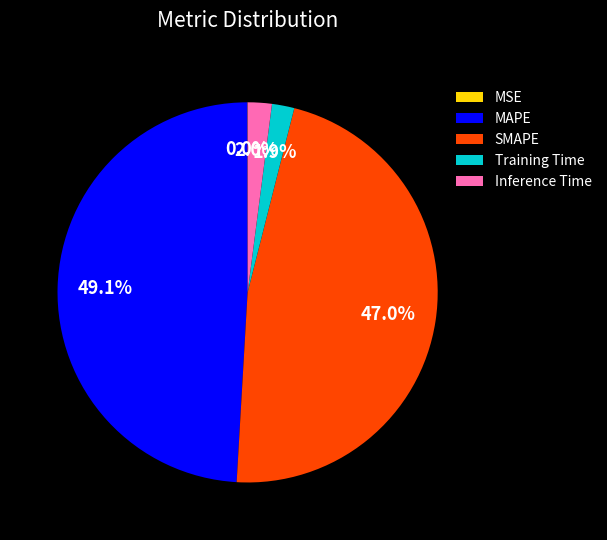

Is there any slice that represents more than half of the pie?

No